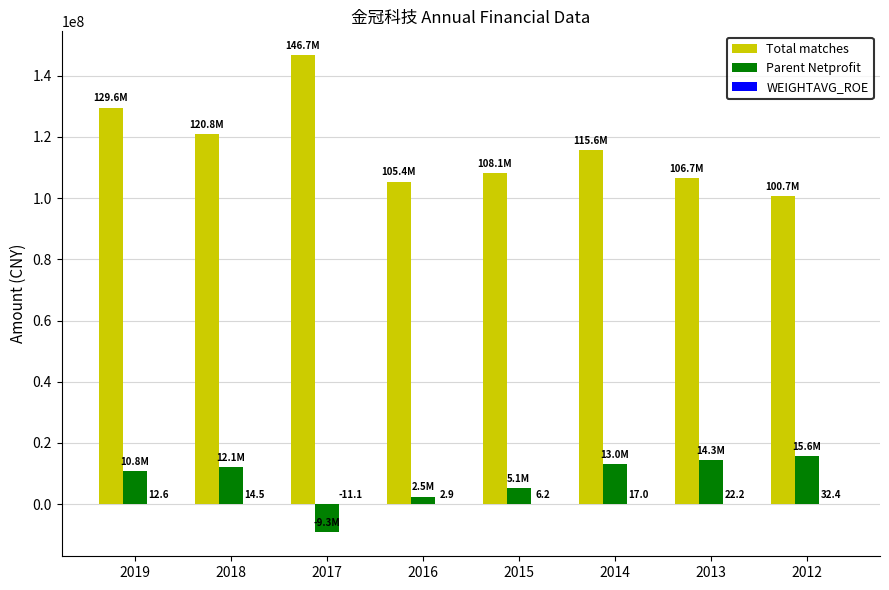

Which series changed the most between 2017 and 2016?

Total matches